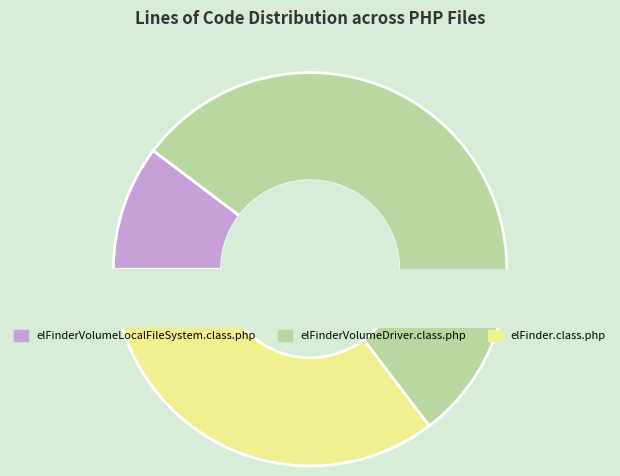

Which has a higher value, elFinderVolumeLocalFileSystem.class.php or elFinderVolumeDriver.class.php?

elFinderVolumeDriver.class.php